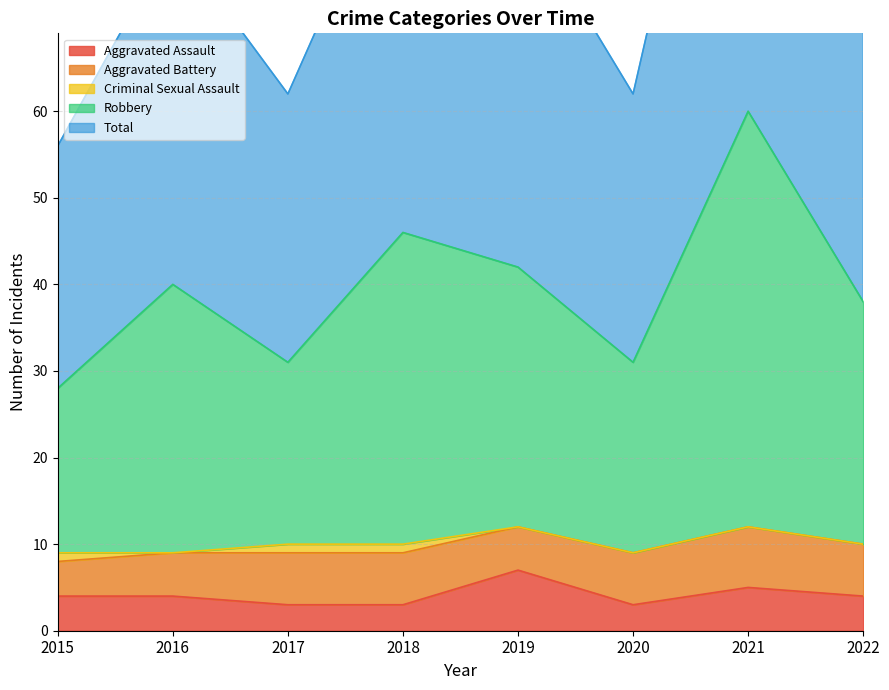

What is the greatest value displayed?

120